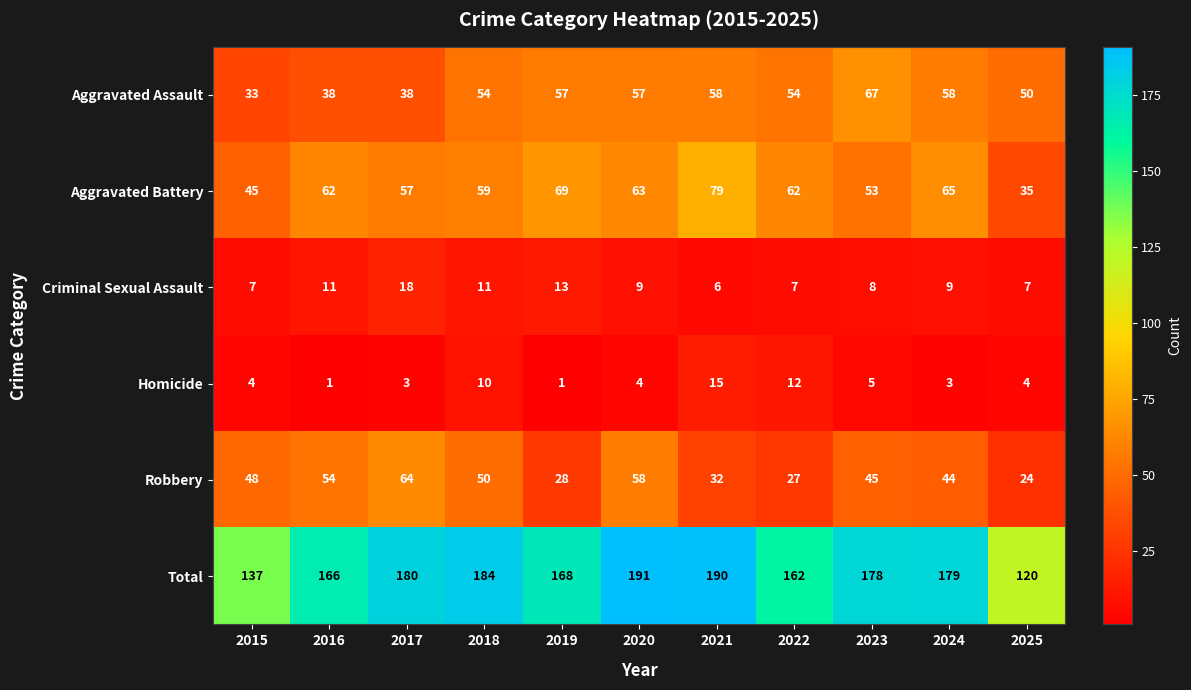

Which label corresponds to the largest value in the chart?

2020